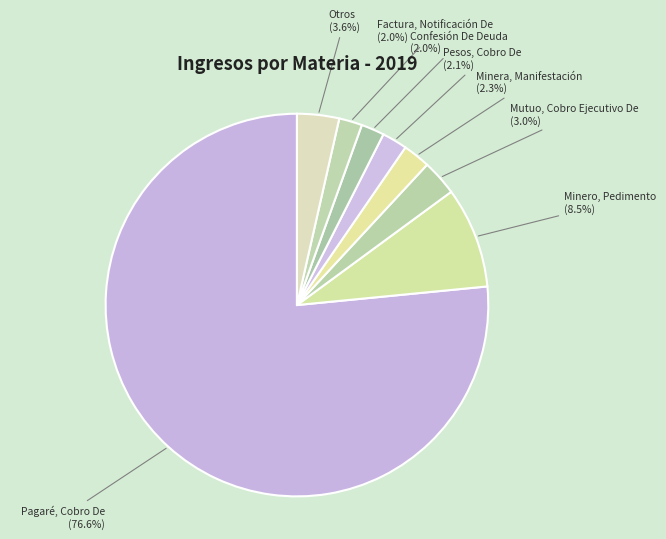

Which category has the biggest portion of the pie?

Pagaré, Cobro De